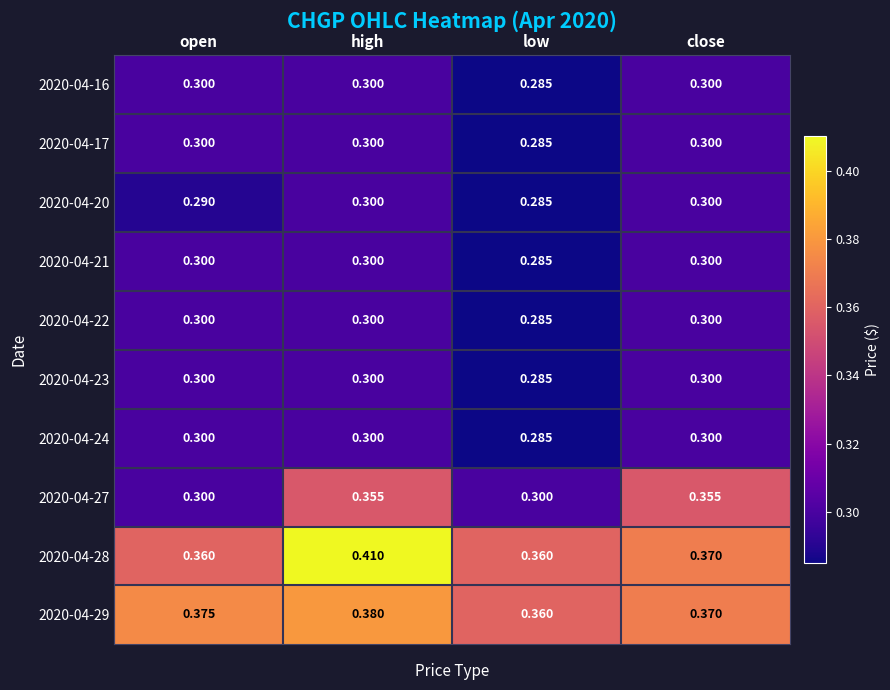

At which label is 2020-04-20 closest to 0?

low